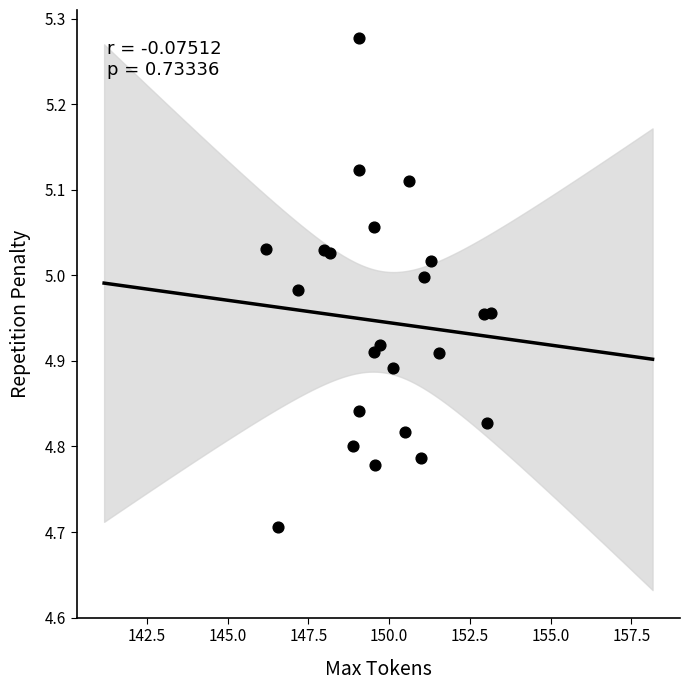

What Y value in the scatter plot is closest to 4?

4.7